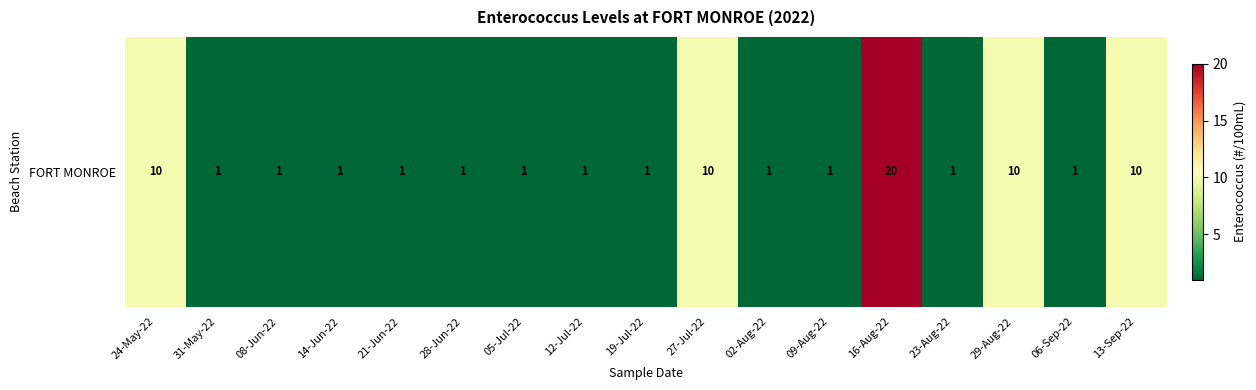

List the labels in order of value, largest first.

16-Aug-22, 24-May-22, 27-Jul-22, 29-Aug-22, 13-Sep-22, 31-May-22, 08-Jun-22, 14-Jun-22, 21-Jun-22, 28-Jun-22, 05-Jul-22, 12-Jul-22, 19-Jul-22, 02-Aug-22, 09-Aug-22, 23-Aug-22, 06-Sep-22